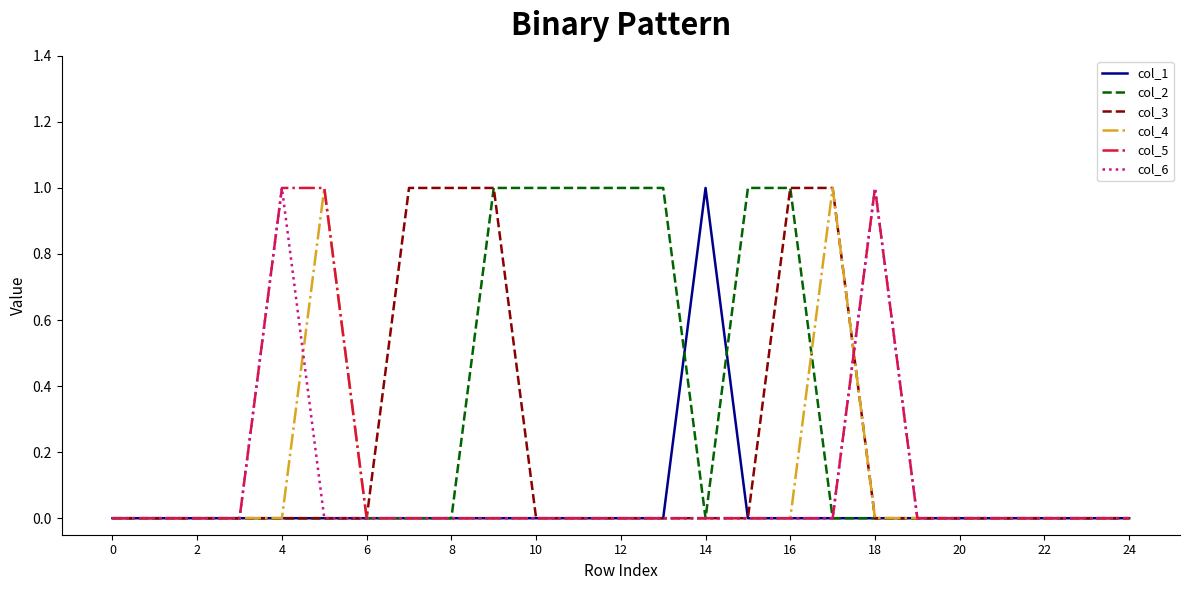

How many col_6 values are between 0 and 1?

25